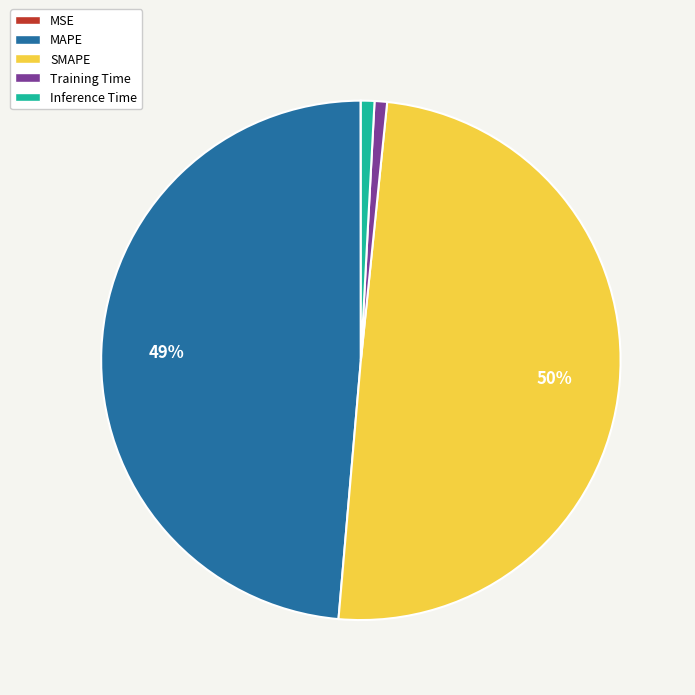

To the nearest percent, what is the difference between the largest and smallest slice percentages?

50%